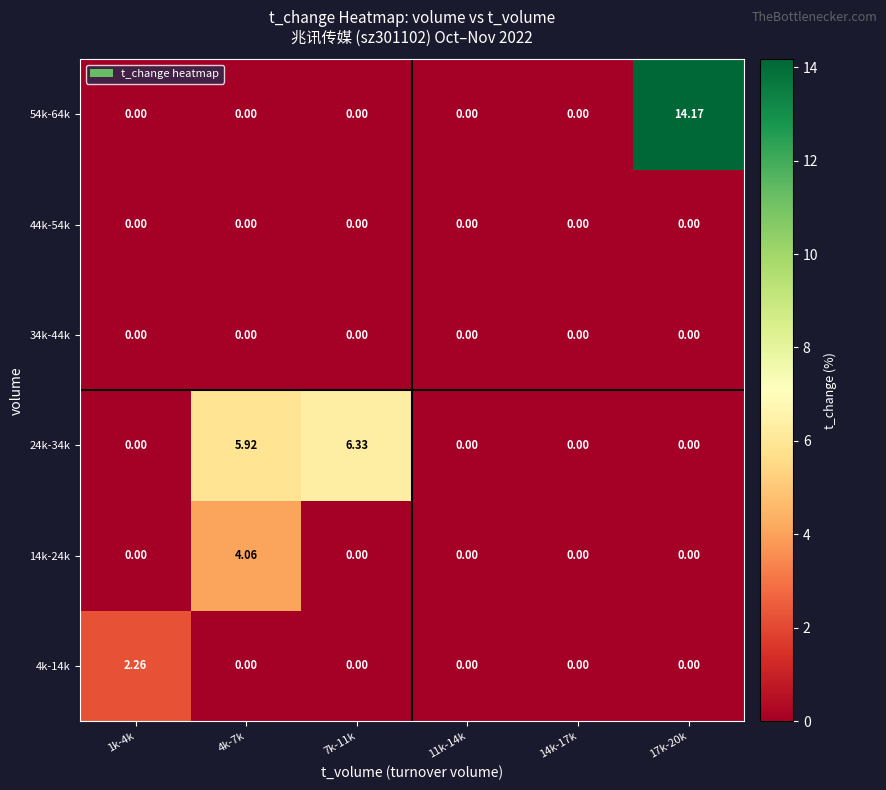

Is the value of 24k-34k at 7k-11k greater than the value of 14k-24k at 14k-17k?

Yes